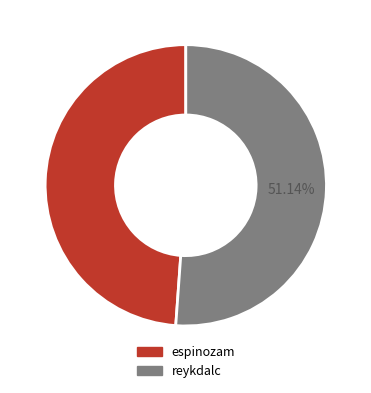

Count the number of slices in the pie.

2